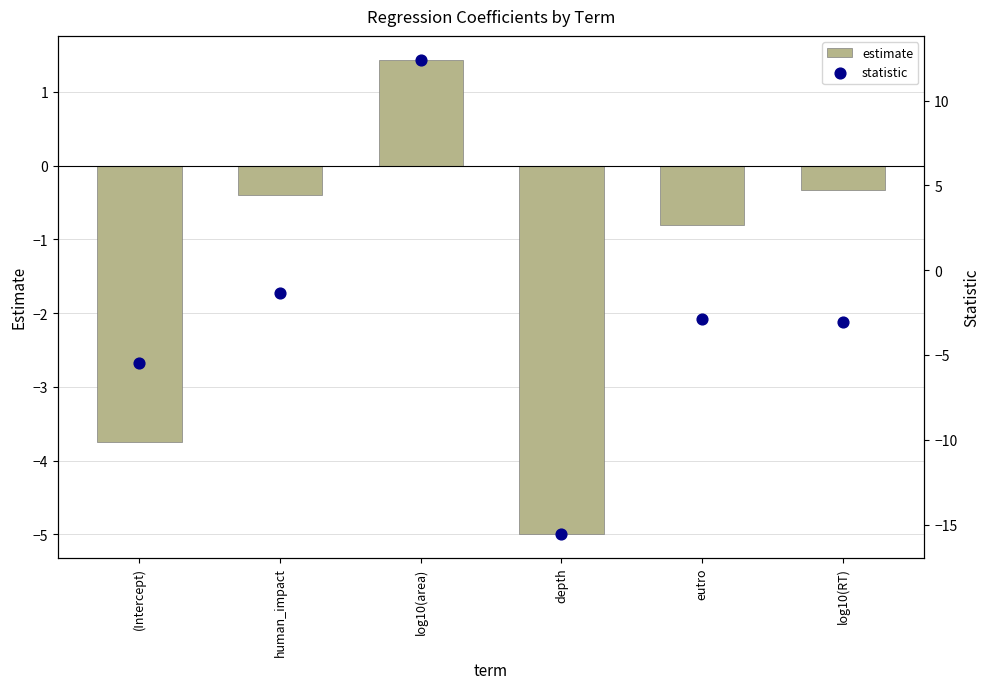

Which series contains the lowest Y value?

statistic